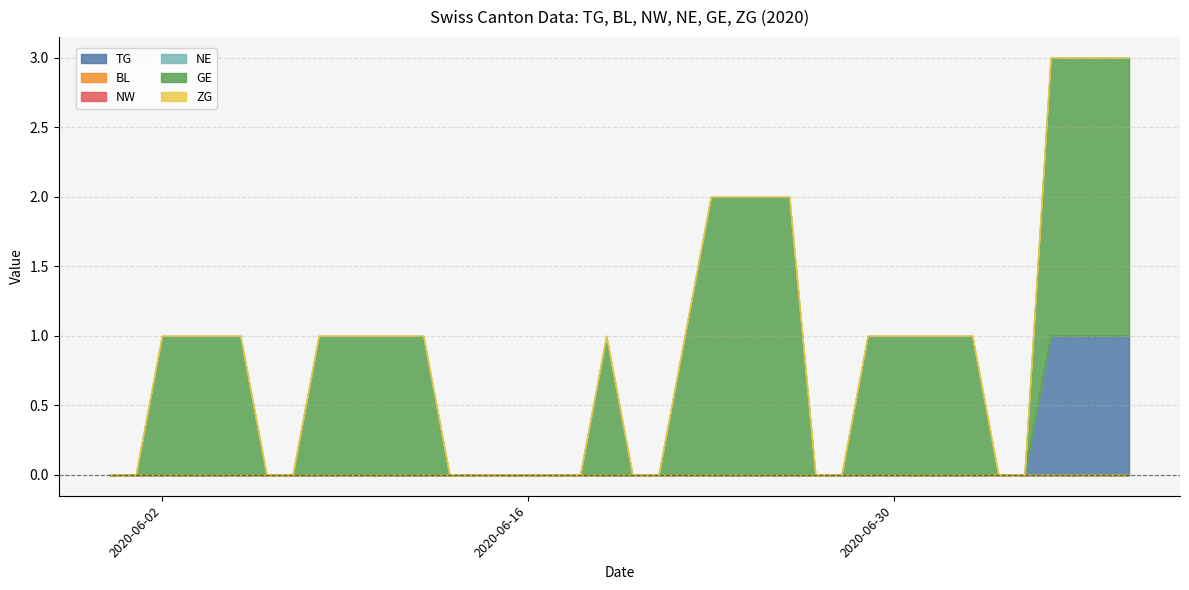

Does the chart display data point markers on the line(s)?

No